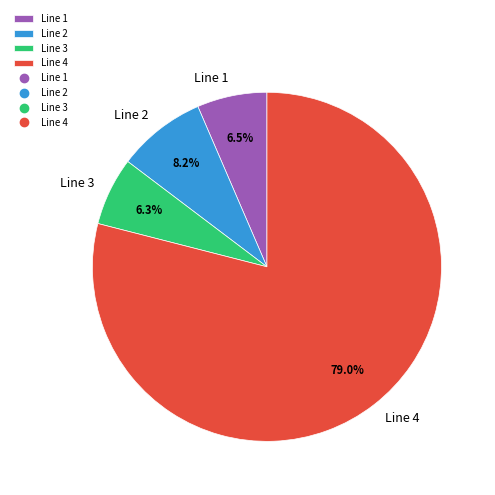

What is the largest slice in the pie chart?

Line 4